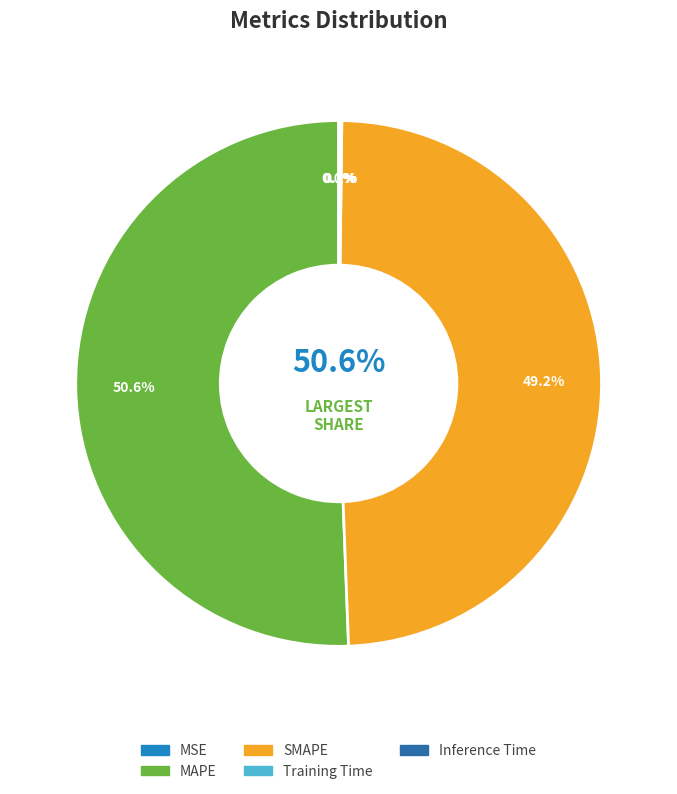

How many segments does this pie chart have?

5